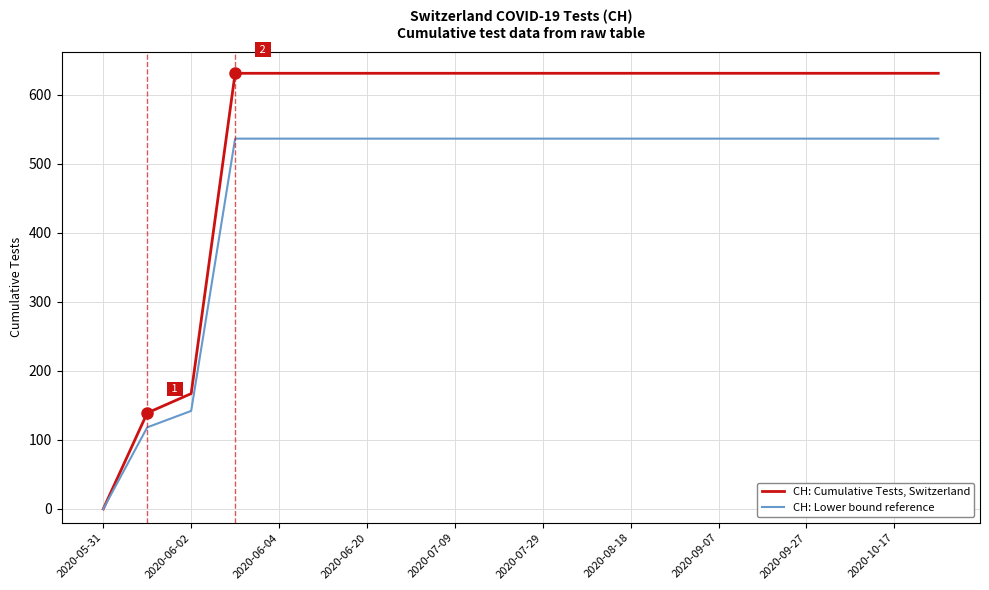

List the series in order of their peak value, lowest first.

CH: Lower bound reference, CH: Cumulative Tests, Switzerland